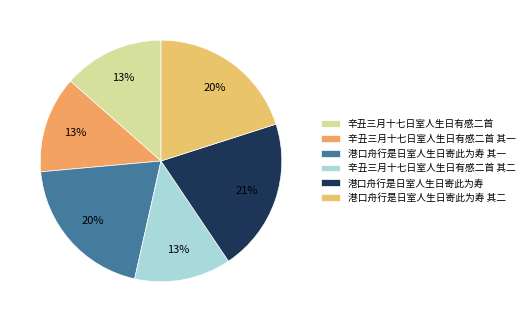

What is the change in value from 辛丑三月十七日室人生日有感二首 to 辛丑三月十七日室人生日有感二首 其一?

-33635